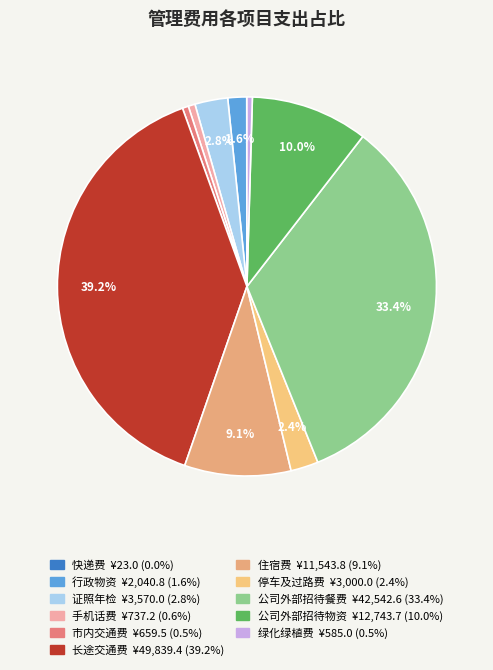

How many slices are in this pie chart?

11